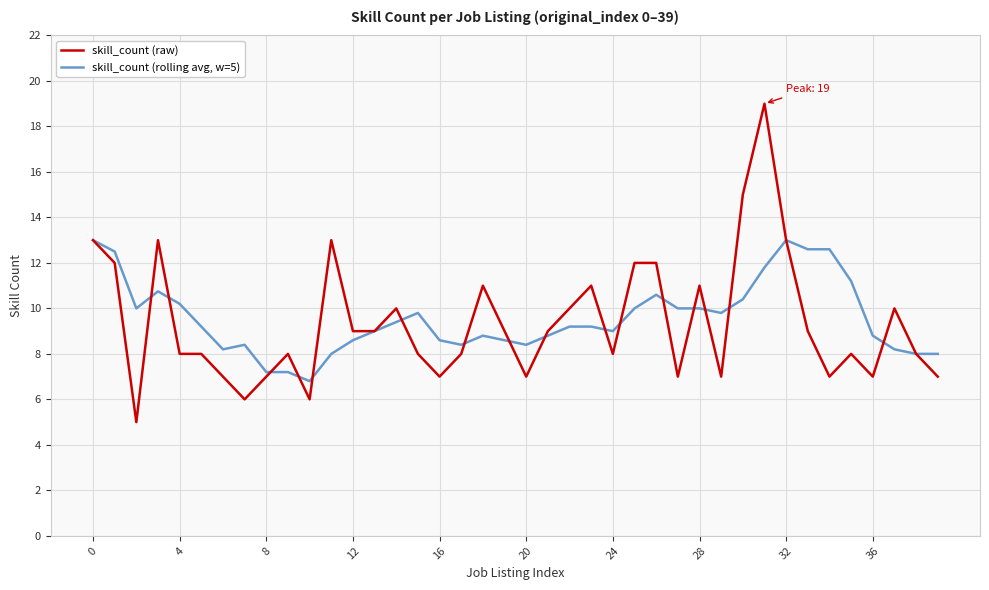

Count the number of data series in this chart.

2